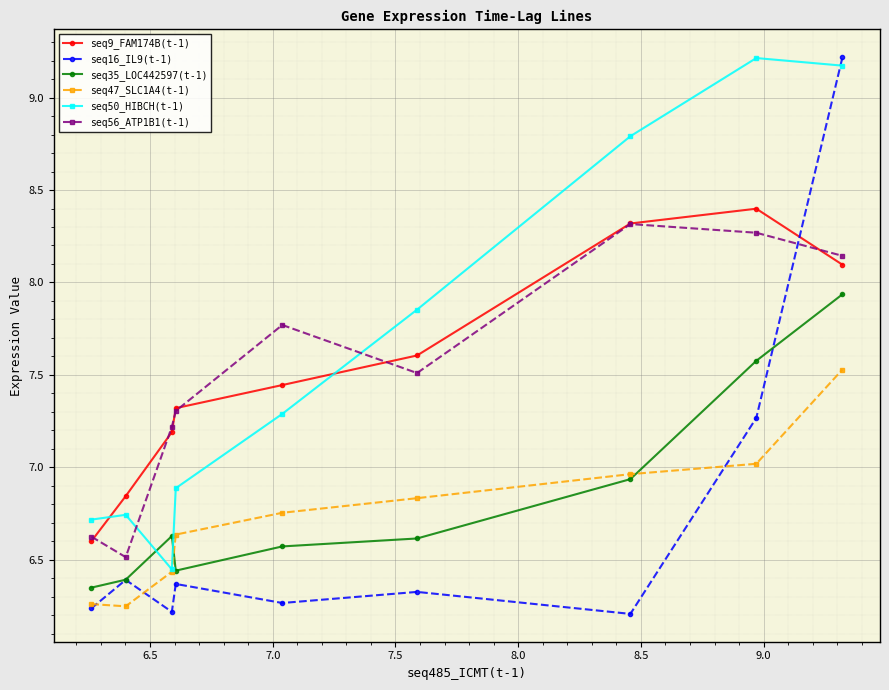

True or false: seq56_ATP1B1(t-1) and seq35_LOC442597(t-1) cross at least once.

False